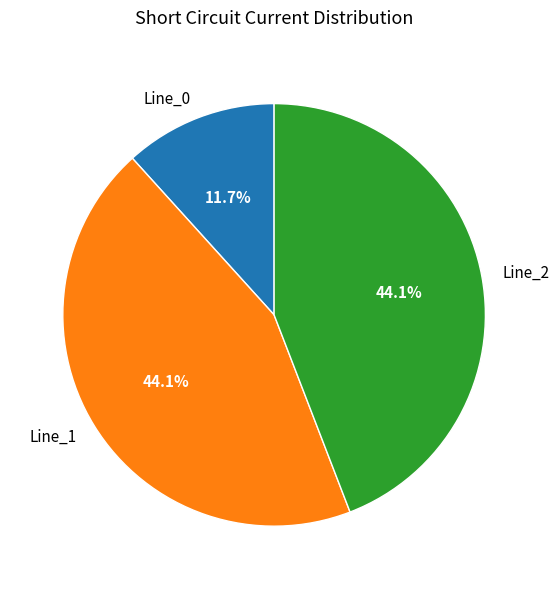

Is it true that Line_0 is 12% of the pie?

True